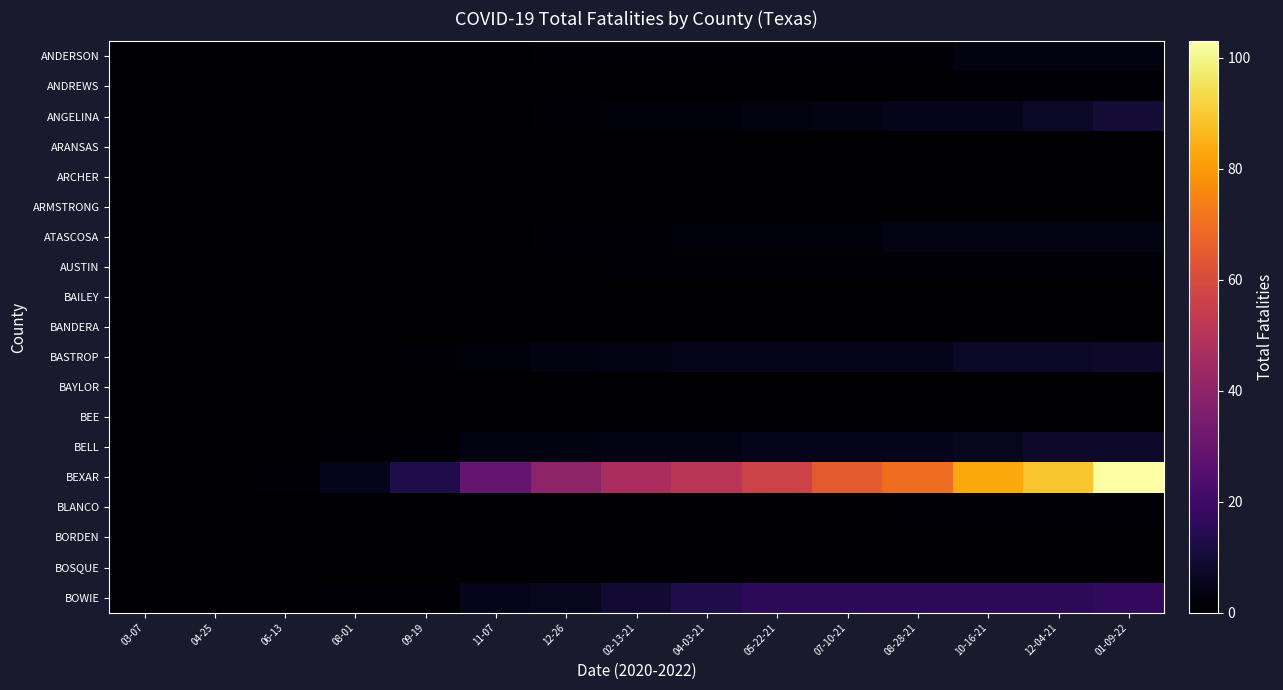

Reading right to left, what are all the values shown in this chart?

ANDERSON: 01-09-22=3	12-04-21=3	10-16-21=3	08-28-21=1	07-10-21=1	05-22-21=1	04-03-21=1	02-13-21=1	12-26=1	11-07=0	09-19=0	08-01=0	06-13=0	04-25=0	03-07=0
ANDREWS: 01-09-22=1	12-04-21=1	10-16-21=1	08-28-21=0	07-10-21=0	05-22-21=0	04-03-21=0	02-13-21=0	12-26=0	11-07=0	09-19=0	08-01=0	06-13=0	04-25=0	03-07=0
ANGELINA: 01-09-22=10	12-04-21=7	10-16-21=5	08-28-21=5	07-10-21=4	05-22-21=3	04-03-21=2	02-13-21=2	12-26=1	11-07=0	09-19=0	08-01=0	06-13=0	04-25=0	03-07=0
ARANSAS: 01-09-22=0	12-04-21=0	10-16-21=0	08-28-21=0	07-10-21=0	05-22-21=0	04-03-21=0	02-13-21=0	12-26=0	11-07=0	09-19=0	08-01=0	06-13=0	04-25=0	03-07=0
ARCHER: 01-09-22=0	12-04-21=0	10-16-21=0	08-28-21=0	07-10-21=0	05-22-21=0	04-03-21=0	02-13-21=0	12-26=0	11-07=0	09-19=0	08-01=0	06-13=0	04-25=0	03-07=0
ARMSTRONG: 01-09-22=0	12-04-21=0	10-16-21=0	08-28-21=0	07-10-21=0	05-22-21=0	04-03-21=0	02-13-21=0	12-26=0	11-07=0	09-19=0	08-01=0	06-13=0	04-25=0	03-07=0
ATASCOSA: 01-09-22=4	12-04-21=4	10-16-21=4	08-28-21=4	07-10-21=2	05-22-21=2	04-03-21=2	02-13-21=1	12-26=1	11-07=0	09-19=0	08-01=0	06-13=0	04-25=0	03-07=0
AUSTIN: 01-09-22=1	12-04-21=1	10-16-21=1	08-28-21=1	07-10-21=1	05-22-21=1	04-03-21=1	02-13-21=1	12-26=0	11-07=0	09-19=0	08-01=0	06-13=0	04-25=0	03-07=0
BAILEY: 01-09-22=0	12-04-21=0	10-16-21=0	08-28-21=0	07-10-21=0	05-22-21=0	04-03-21=0	02-13-21=0	12-26=0	11-07=0	09-19=0	08-01=0	06-13=0	04-25=0	03-07=0
BANDERA: 01-09-22=0	12-04-21=0	10-16-21=0	08-28-21=0	07-10-21=0	05-22-21=0	04-03-21=0	02-13-21=0	12-26=0	11-07=0	09-19=0	08-01=0	06-13=0	04-25=0	03-07=0
BASTROP: 01-09-22=8	12-04-21=7	10-16-21=7	08-28-21=5	07-10-21=5	05-22-21=5	04-03-21=5	02-13-21=4	12-26=3	11-07=2	09-19=1	08-01=0	06-13=0	04-25=0	03-07=0
BAYLOR: 01-09-22=0	12-04-21=0	10-16-21=0	08-28-21=0	07-10-21=0	05-22-21=0	04-03-21=0	02-13-21=0	12-26=0	11-07=0	09-19=0	08-01=0	06-13=0	04-25=0	03-07=0
BEE: 01-09-22=0	12-04-21=0	10-16-21=0	08-28-21=0	07-10-21=0	05-22-21=0	04-03-21=0	02-13-21=0	12-26=0	11-07=0	09-19=0	08-01=0	06-13=0	04-25=0	03-07=0
BELL: 01-09-22=8	12-04-21=8	10-16-21=6	08-28-21=5	07-10-21=5	05-22-21=5	04-03-21=4	02-13-21=4	12-26=3	11-07=3	09-19=1	08-01=1	06-13=0	04-25=0	03-07=0
BEXAR: 01-09-22=103	12-04-21=89	10-16-21=83	08-28-21=70	07-10-21=65	05-22-21=57	04-03-21=51	02-13-21=47	12-26=40	11-07=30	09-19=13	08-01=5	06-13=1	04-25=0	03-07=0
BLANCO: 01-09-22=1	12-04-21=1	10-16-21=1	08-28-21=1	07-10-21=0	05-22-21=0	04-03-21=0	02-13-21=0	12-26=0	11-07=0	09-19=0	08-01=0	06-13=0	04-25=0	03-07=0
BORDEN: 01-09-22=0	12-04-21=0	10-16-21=0	08-28-21=0	07-10-21=0	05-22-21=0	04-03-21=0	02-13-21=0	12-26=0	11-07=0	09-19=0	08-01=0	06-13=0	04-25=0	03-07=0
BOSQUE: 01-09-22=0	12-04-21=0	10-16-21=0	08-28-21=0	07-10-21=0	05-22-21=0	04-03-21=0	02-13-21=0	12-26=0	11-07=0	09-19=0	08-01=0	06-13=0	04-25=0	03-07=0
BOWIE: 01-09-22=17	12-04-21=16	10-16-21=16	08-28-21=16	07-10-21=16	05-22-21=16	04-03-21=13	02-13-21=9	12-26=6	11-07=5	09-19=1	08-01=1	06-13=0	04-25=0	03-07=0